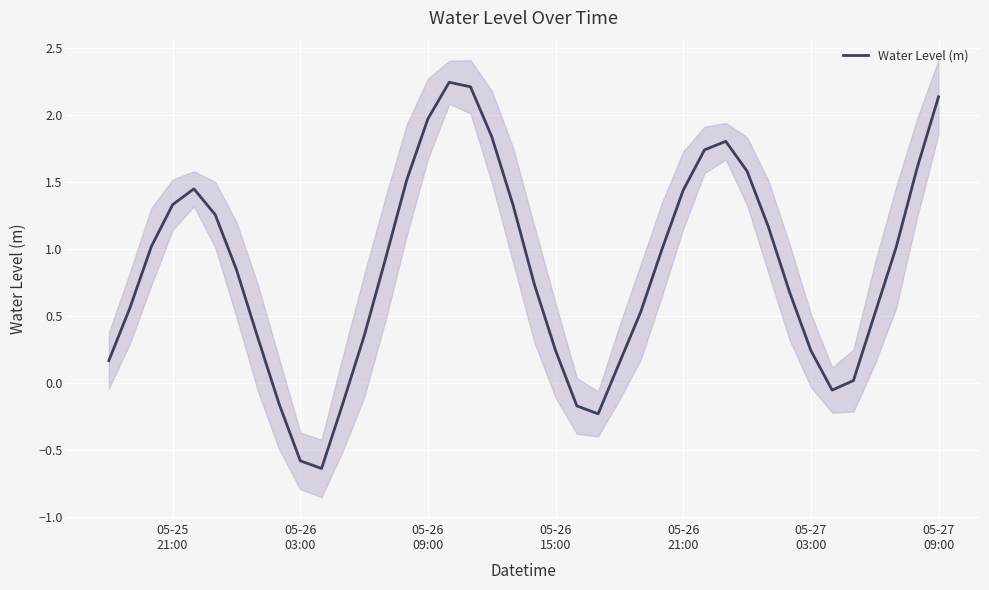

Is this an area chart (filled region under the line)?

No